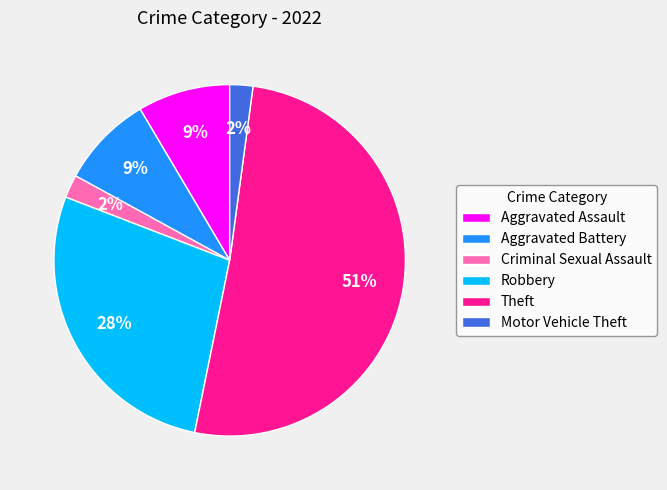

Is the sum of Aggravated Battery and Motor Vehicle Theft greater than half?

No